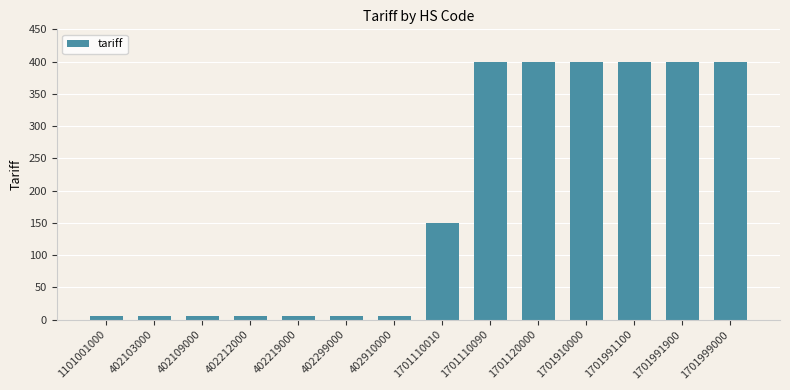

The chart shows a value of 5 at 402212000. True or false?

True